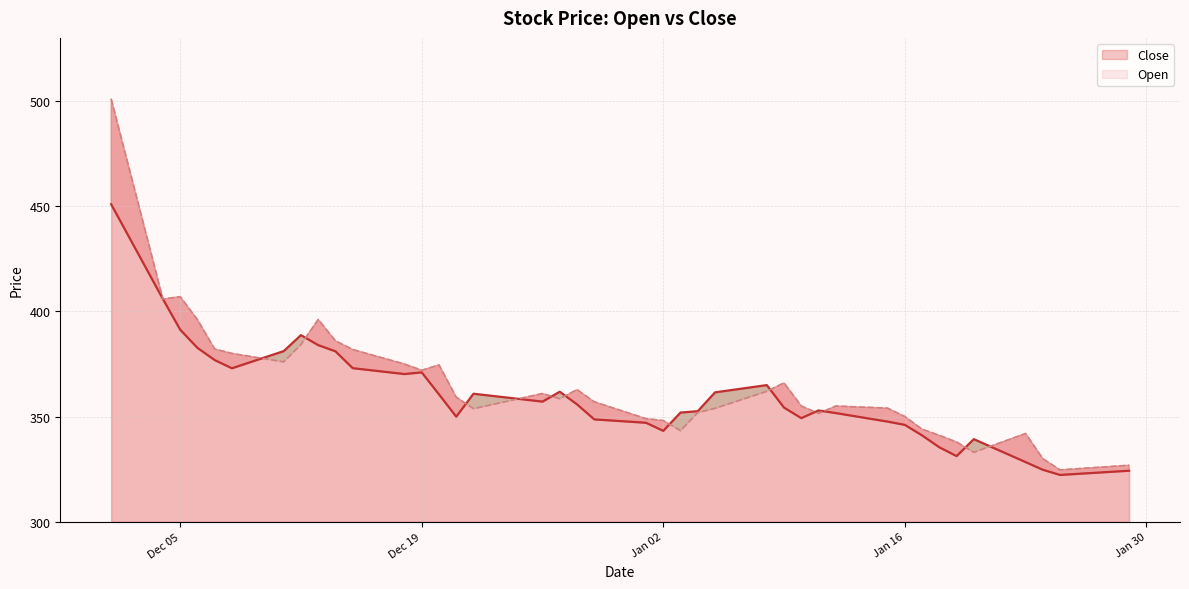

Count the number of data series in this chart.

2